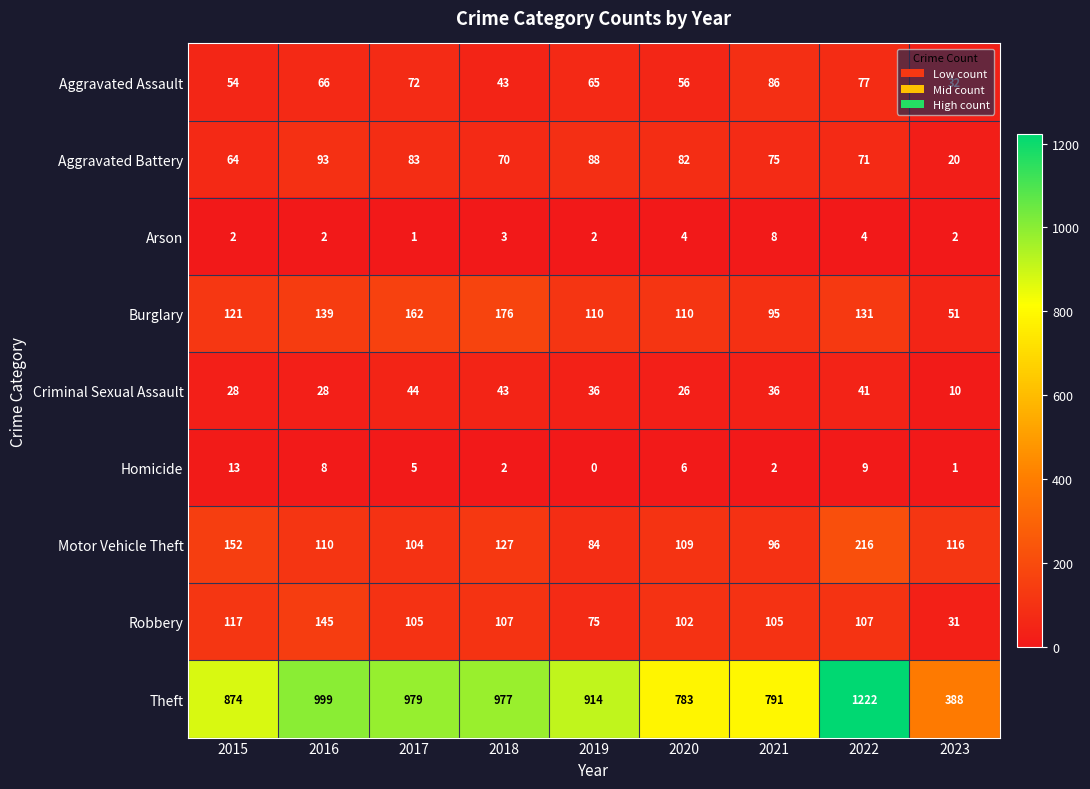

At which category is the sum across all series the highest?

2022